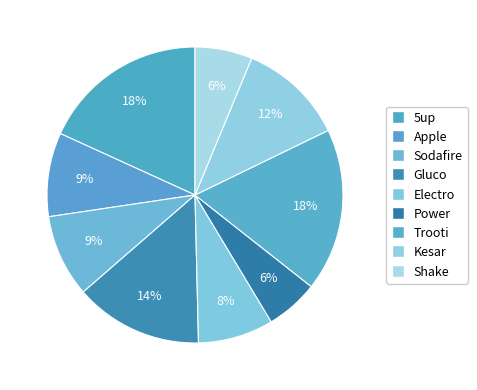

How many segments does this pie chart have?

9